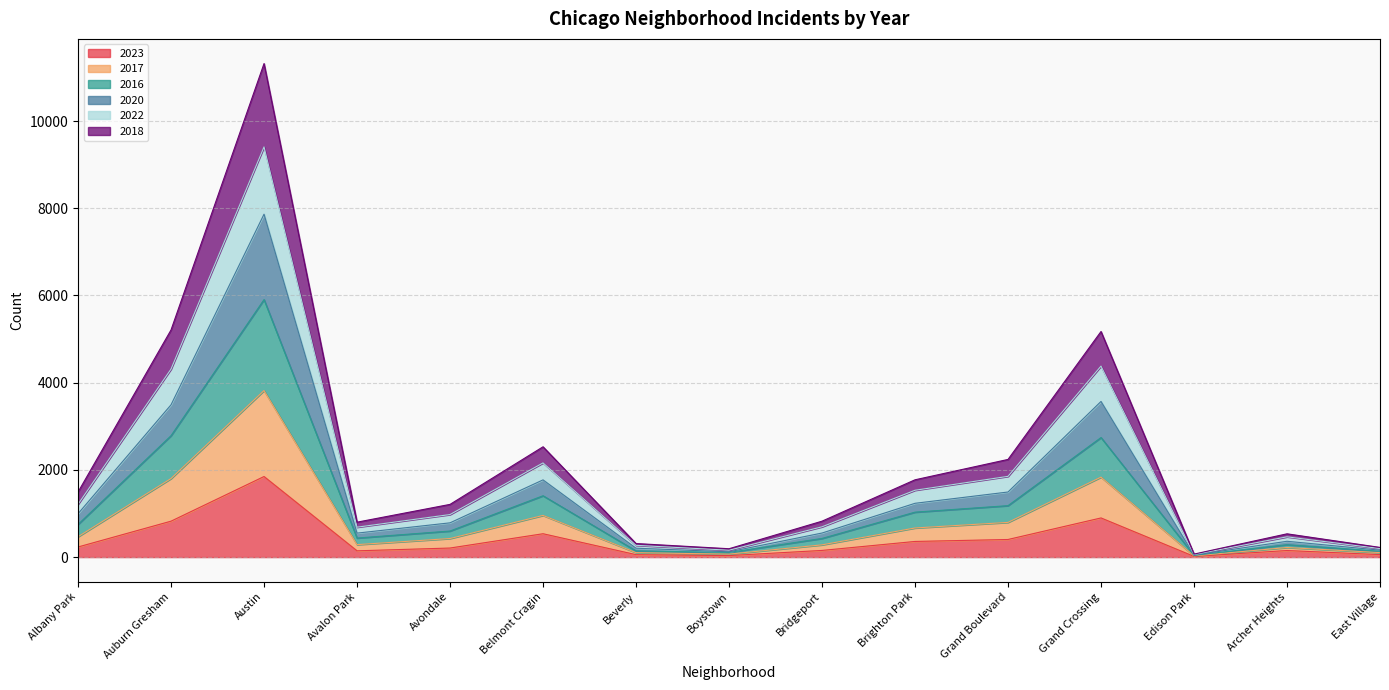

How many series are shown in this chart?

6